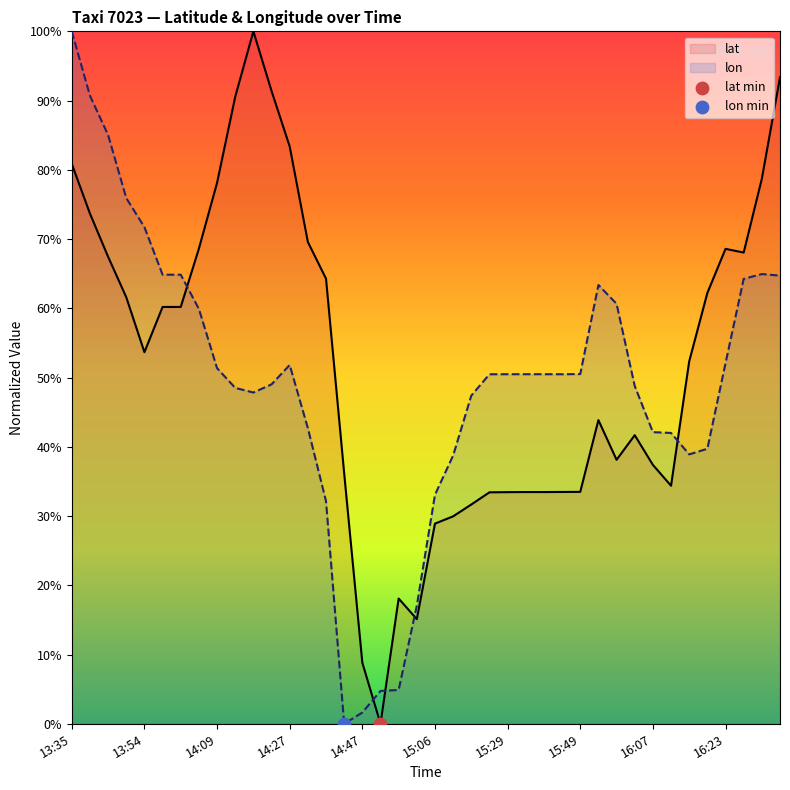

At which category is the sum across all series the highest?

13:35